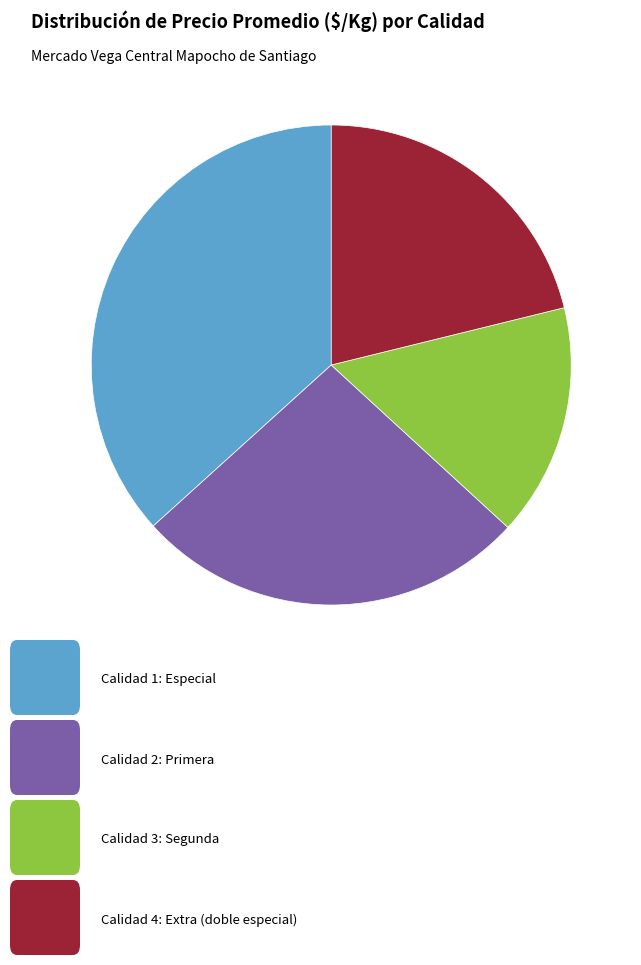

Does any single category account for the majority?

No